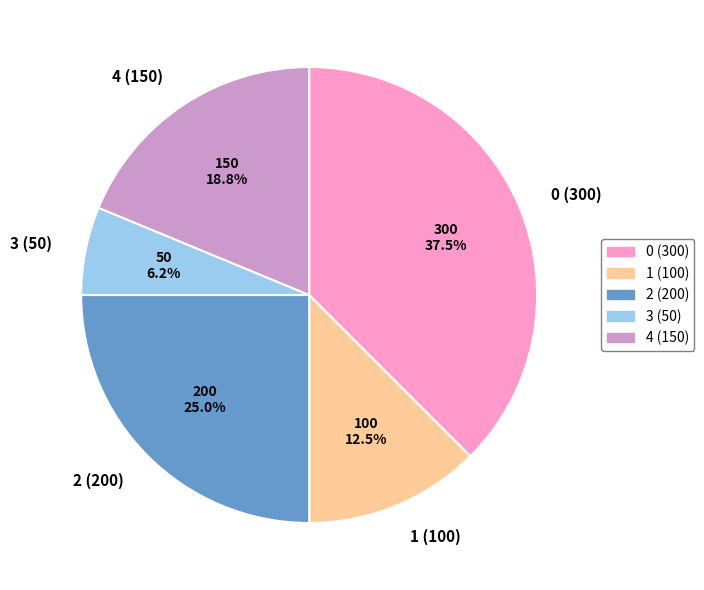

To the nearest percent, what is the combined percentage of 4 (150) and 3 (50)?

25%